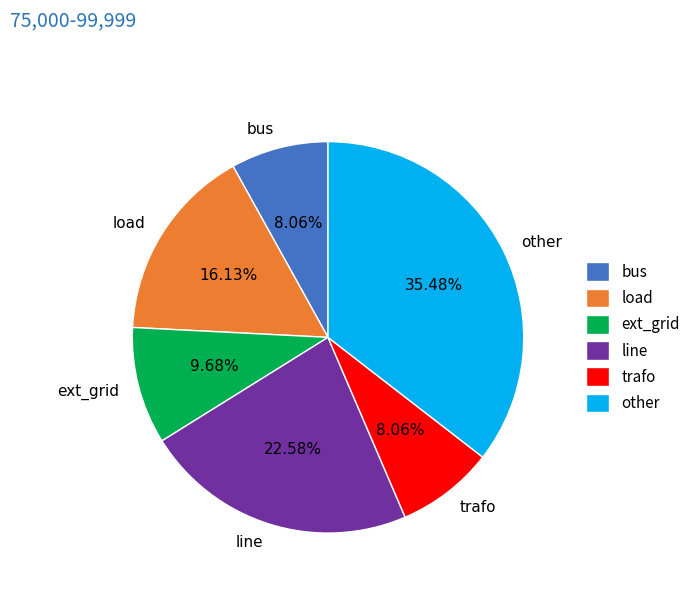

What is the largest slice in the pie chart?

other